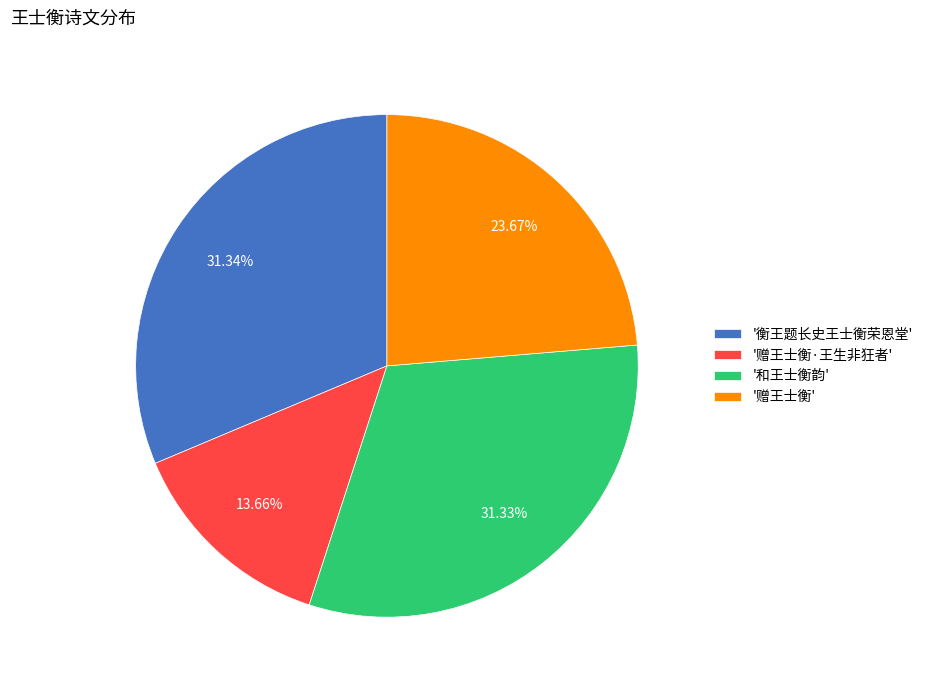

Does '赠王士衡·王生非狂者' represent more than half of the total?

No